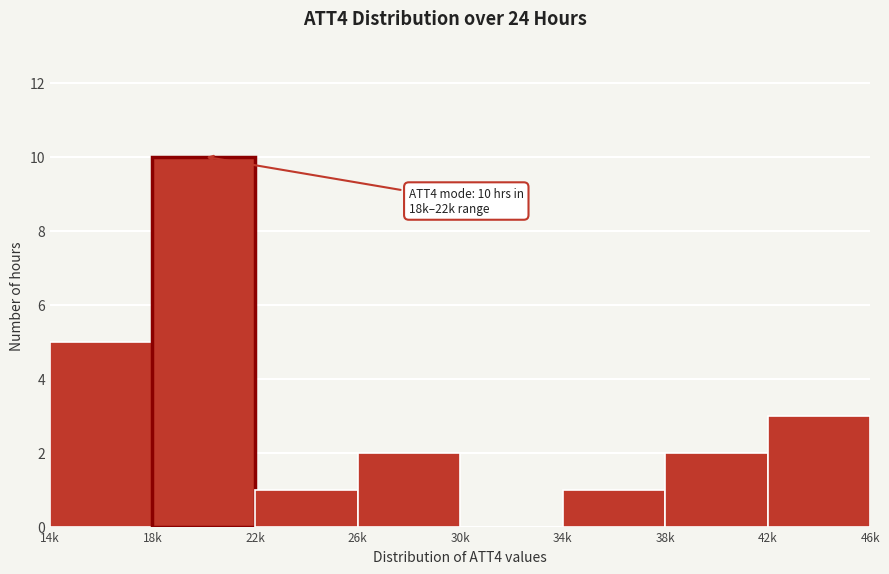

What is the approximate value at 18k?

10